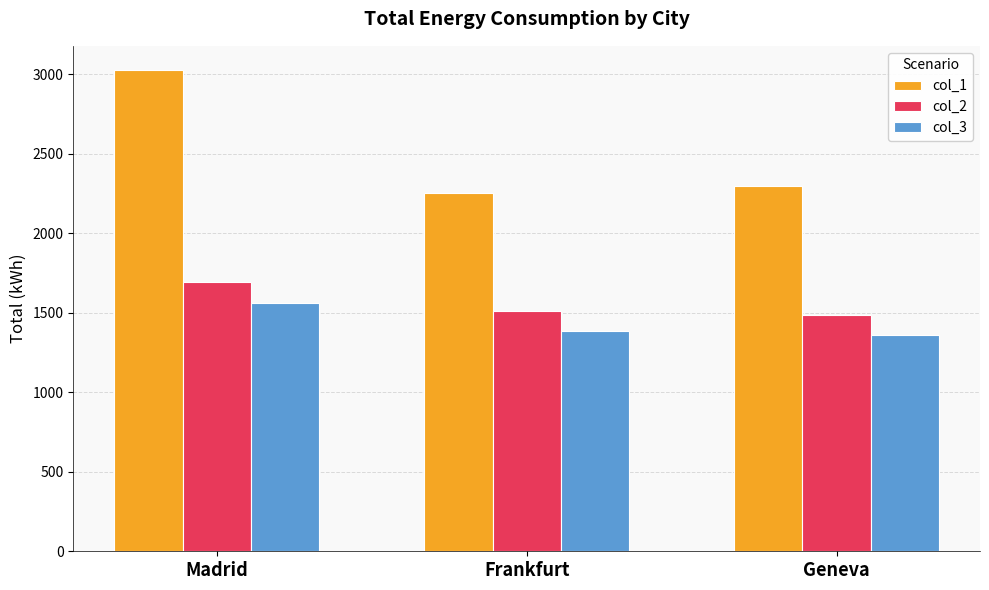

At how many categories does at least one series exceed 1485?

3